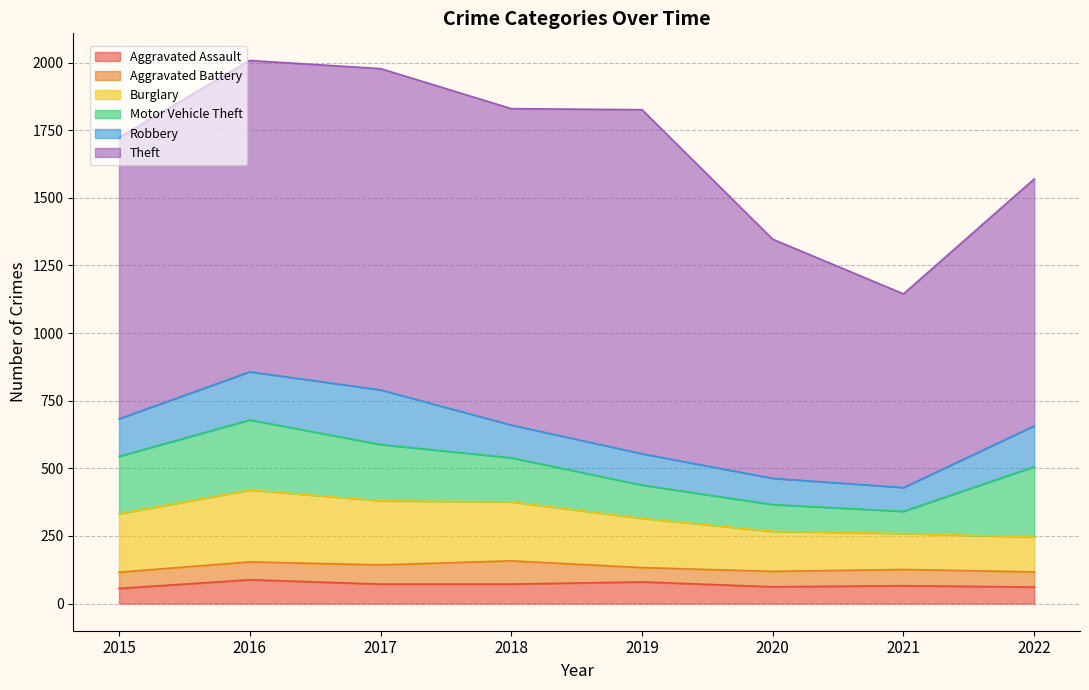

Where is the first local minimum for Theft?

2018